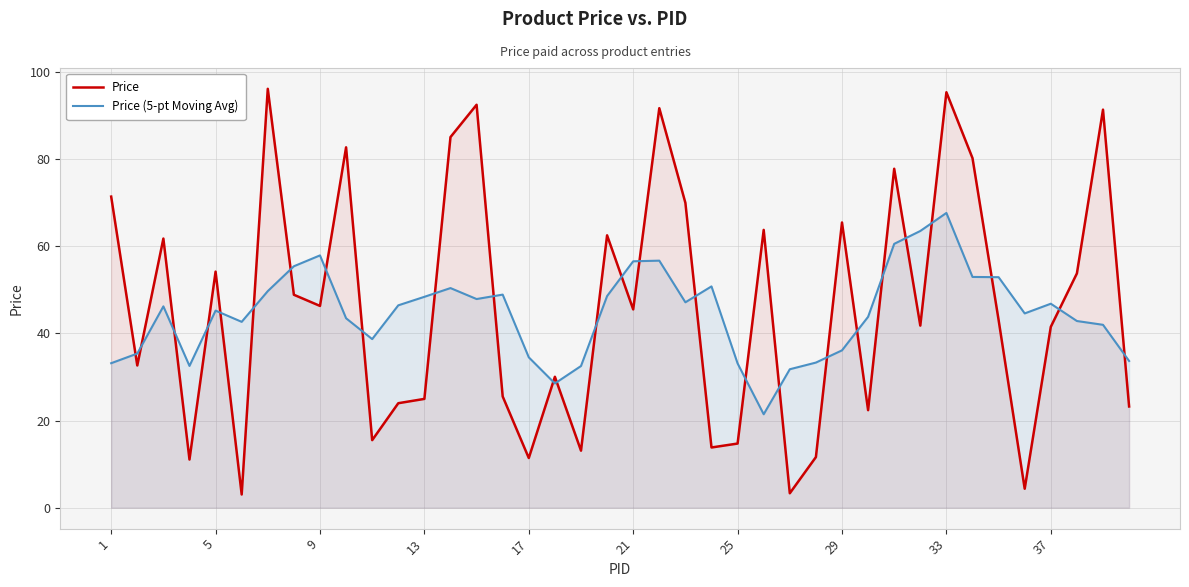

After their last crossing, which series has the higher values: Price (5-pt Moving Avg) or Price?

Price (5-pt Moving Avg)